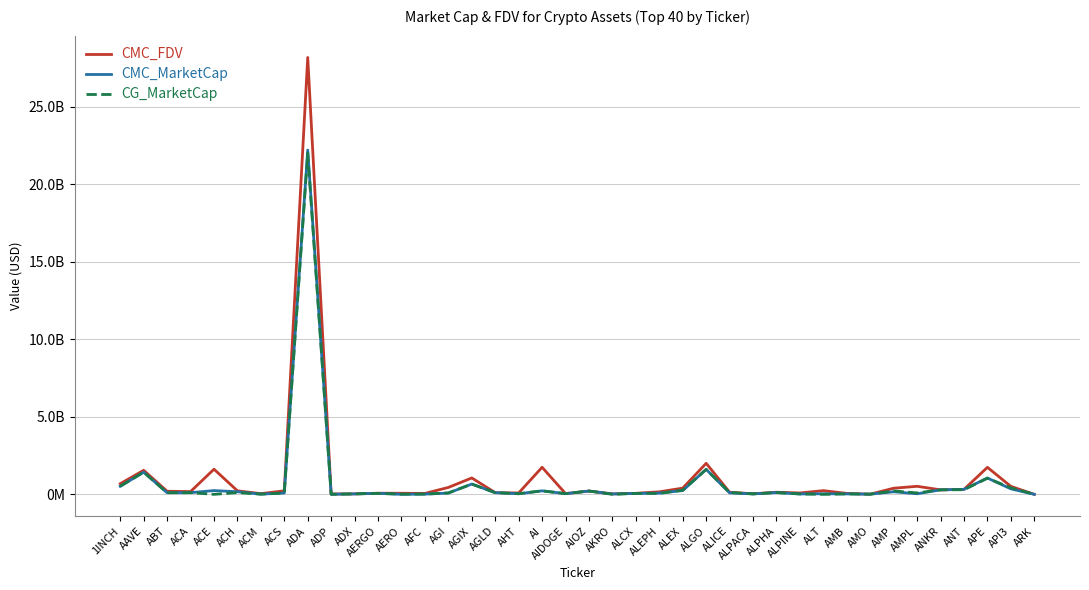

Is the value of CMC_FDV at ALCX greater than the value of CG_MarketCap at API3?

No